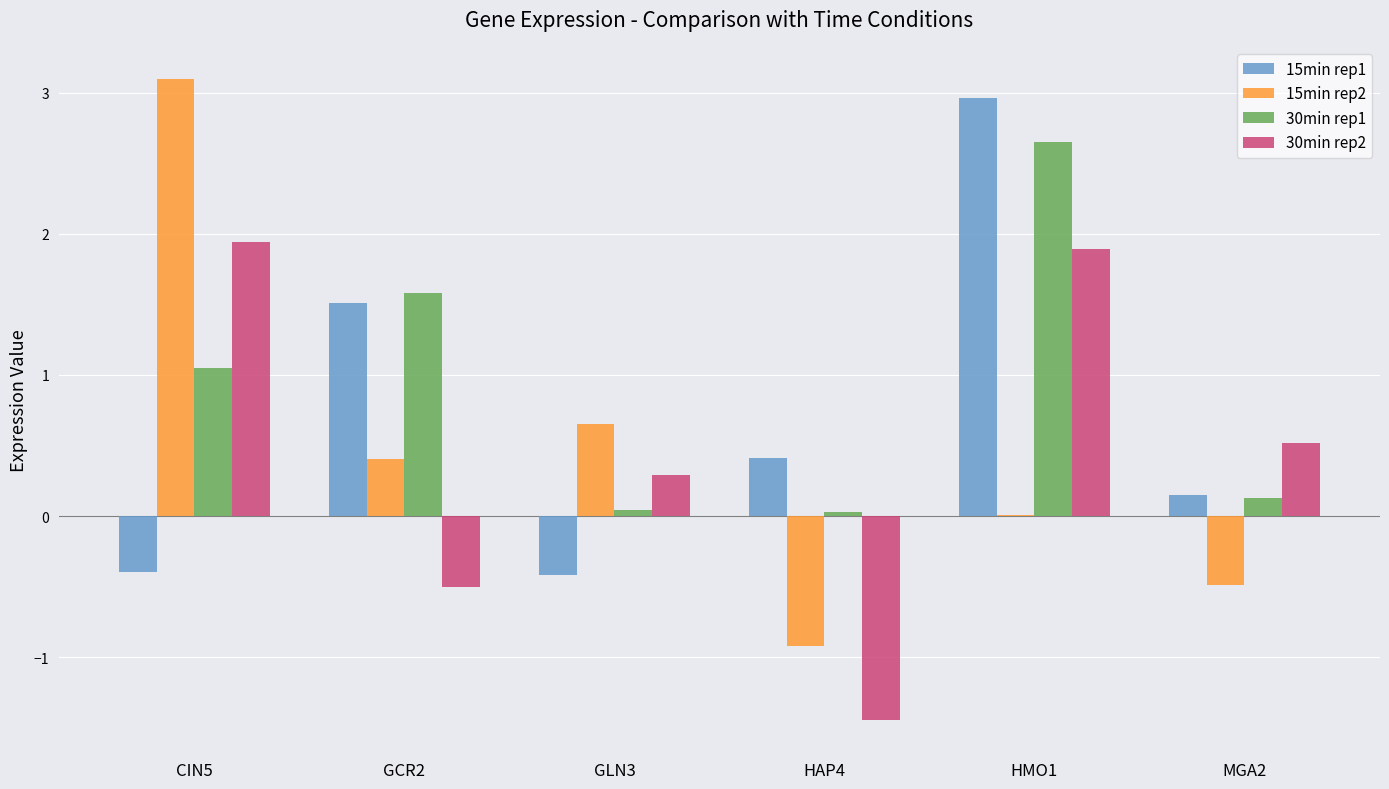

At which category is the sum across all series the highest?

HMO1